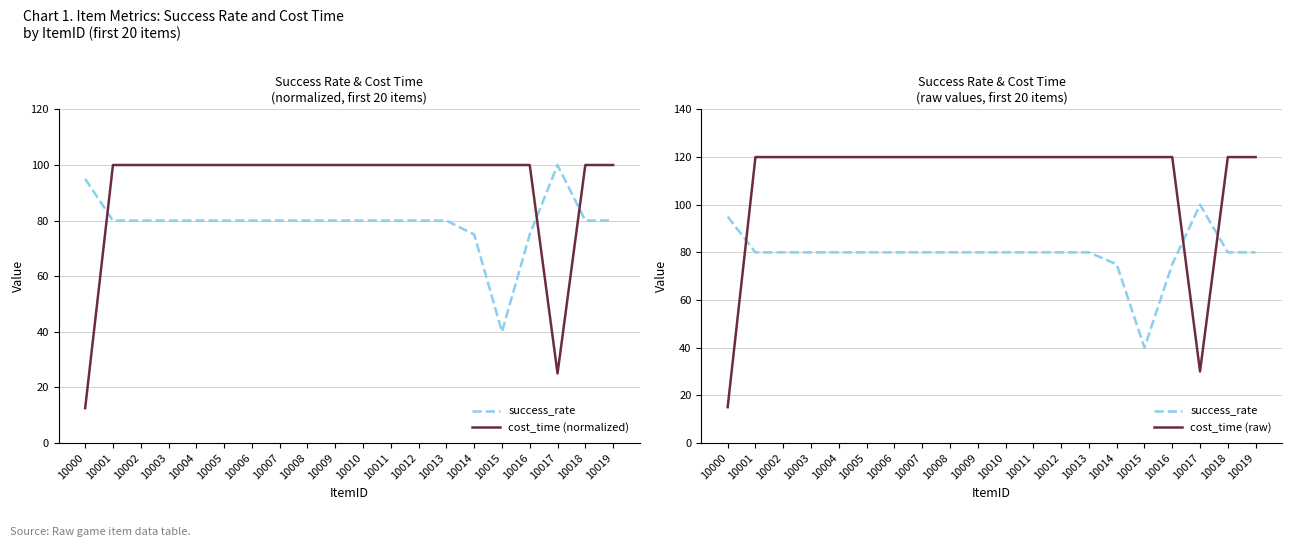

Which series has the largest total across all categories?

cost_time (raw)